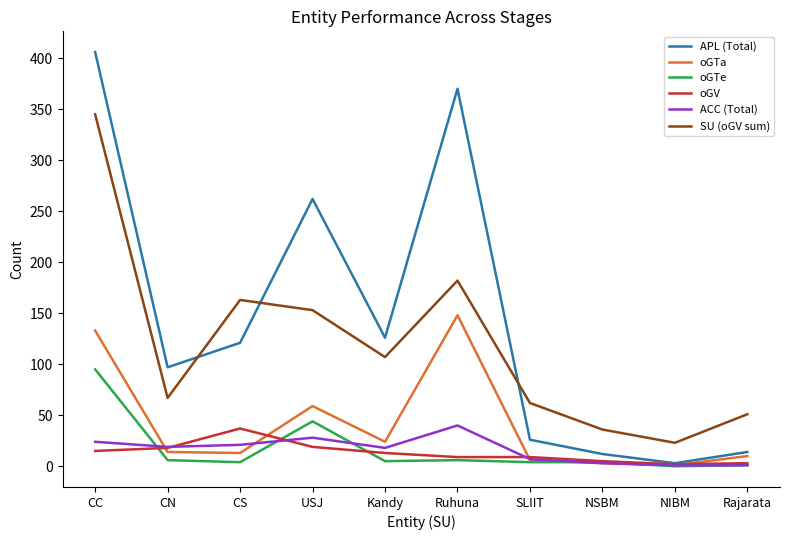

True or false: SU (oGV sum) and oGV intersect in this chart.

False